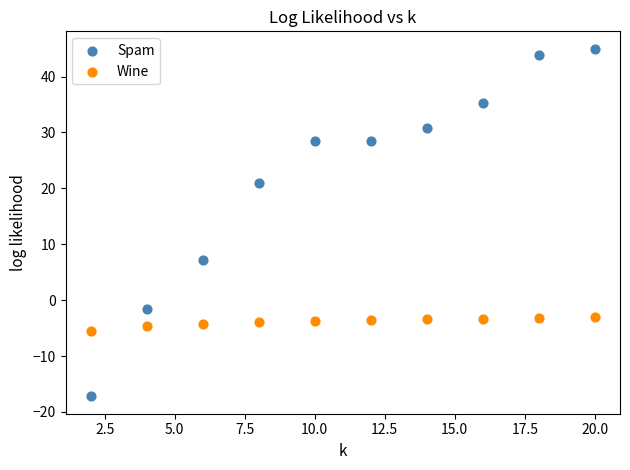

In the Spam series, what Y value is closest to 13?

7.3